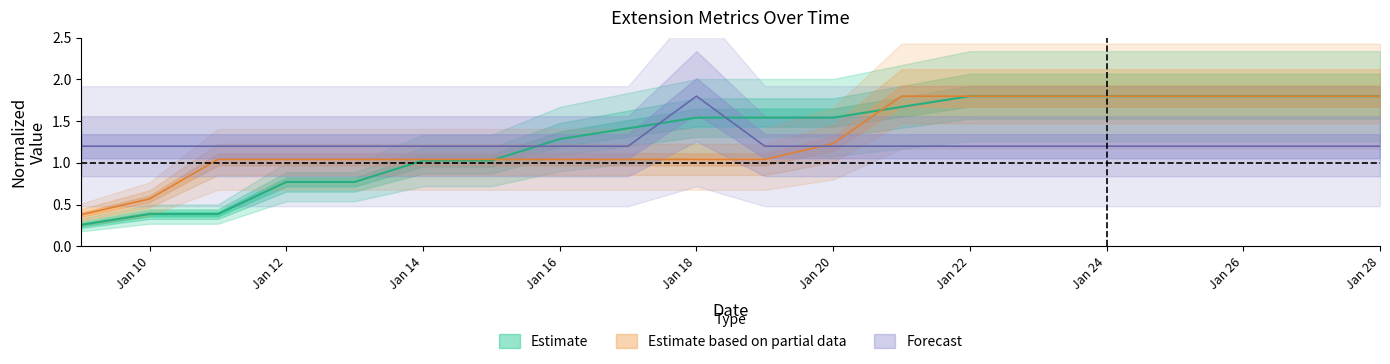

What is the total value across all series at Jan 18?

4.4